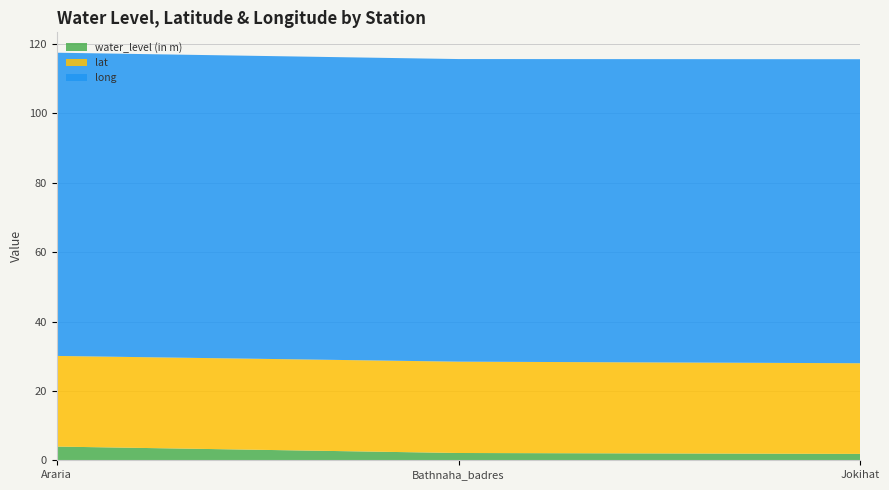

Reading left to right, list all the values displayed in this chart.

water_level (in m): Araria=4.0	Bathnaha_badres=2.1	Jokihat=1.8
lat: Araria=26.1	Bathnaha_badres=26.3	Jokihat=26.1
long: Araria=87.4	Bathnaha_badres=87.2	Jokihat=87.7